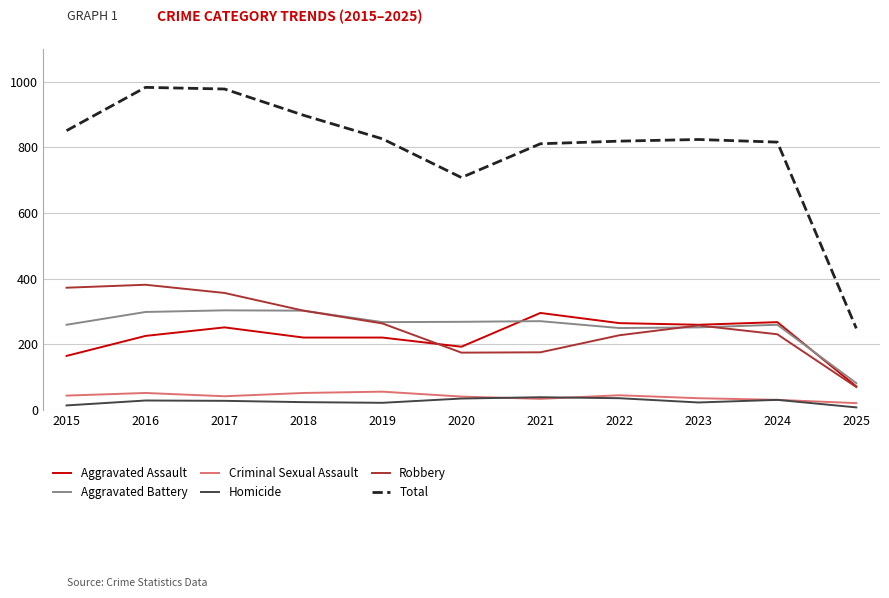

What is the sum of all Total values?

8762